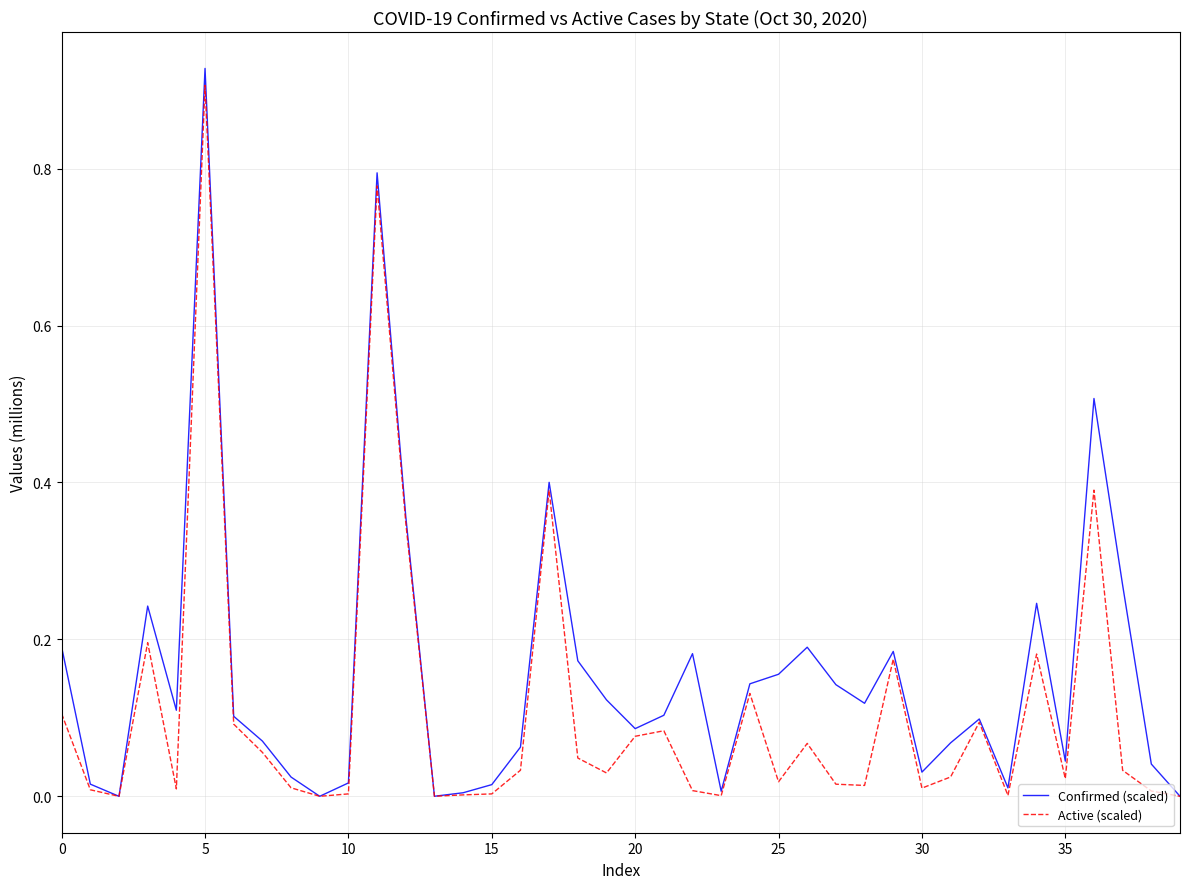

List the series in order of their overall mean, highest first.

Confirmed (scaled), Active (scaled)